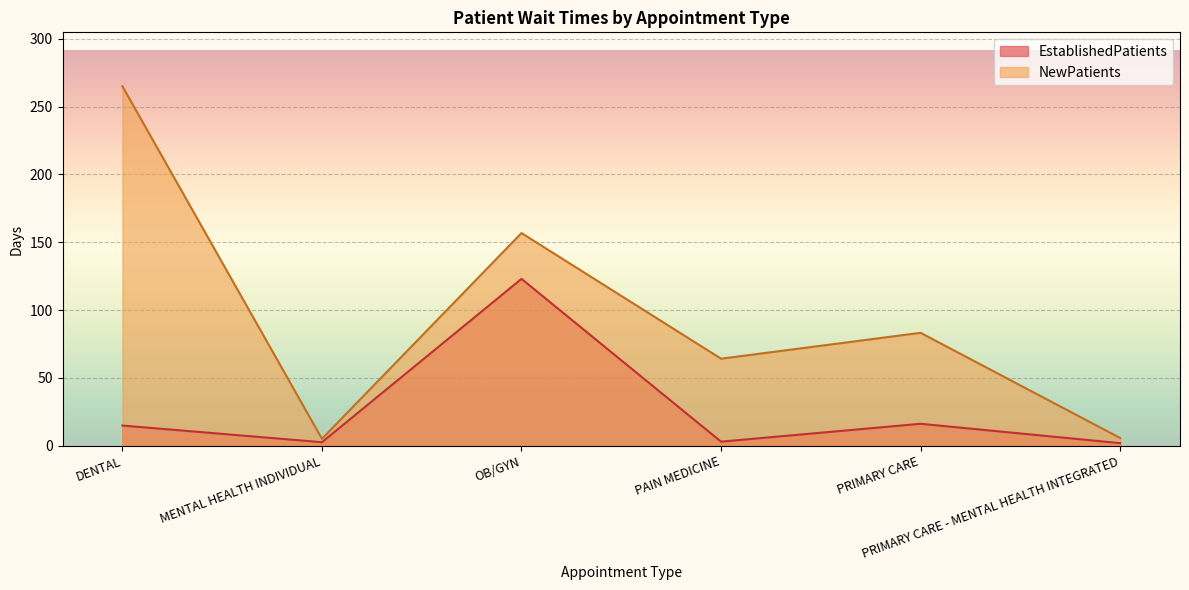

Rank the series at OB/GYN from highest to lowest value.

NewPatients, EstablishedPatients